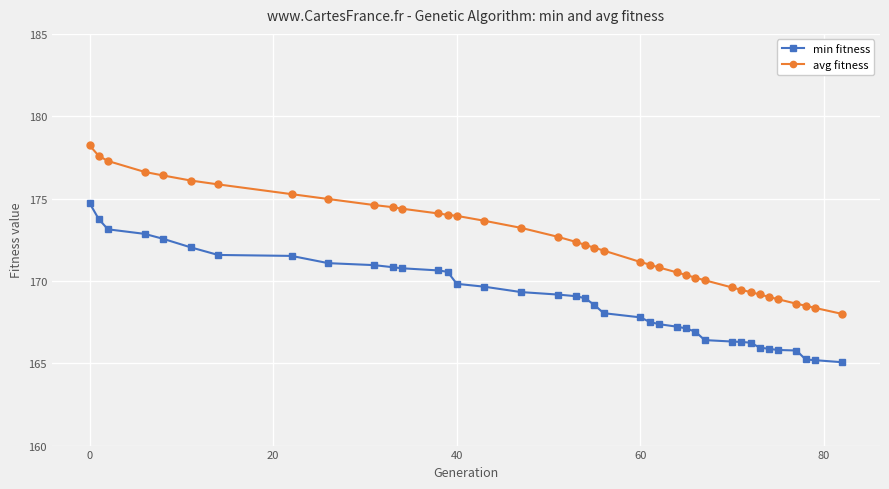

Is this an area chart (filled region under the line)?

No